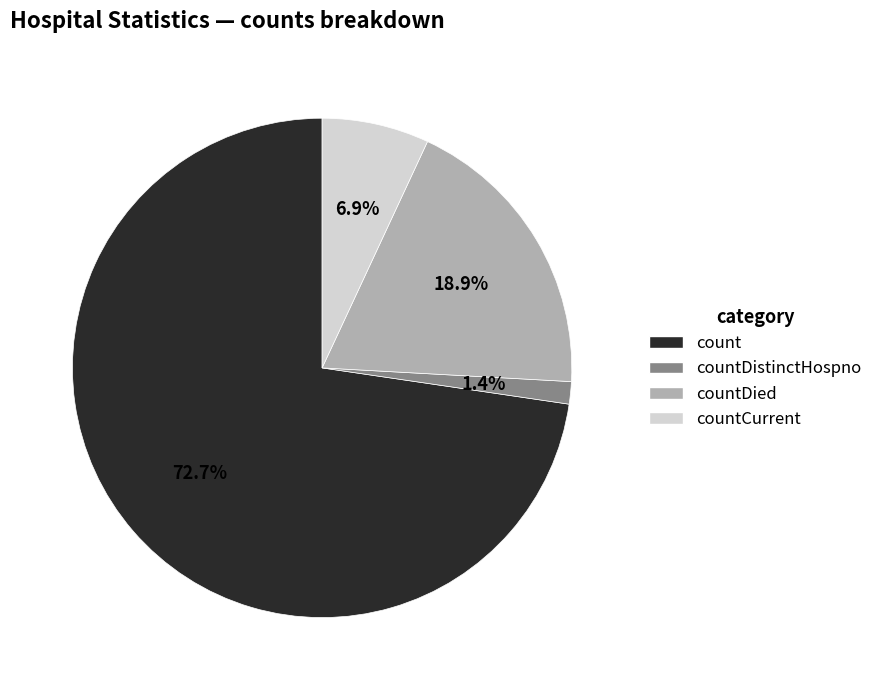

How many slices are in this pie chart?

4